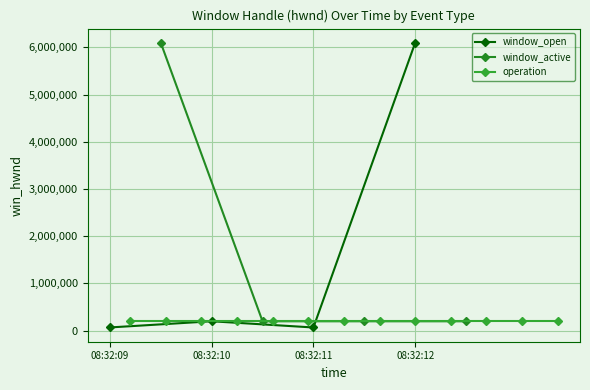

At which label does window_open reach its peak?

08:32:12